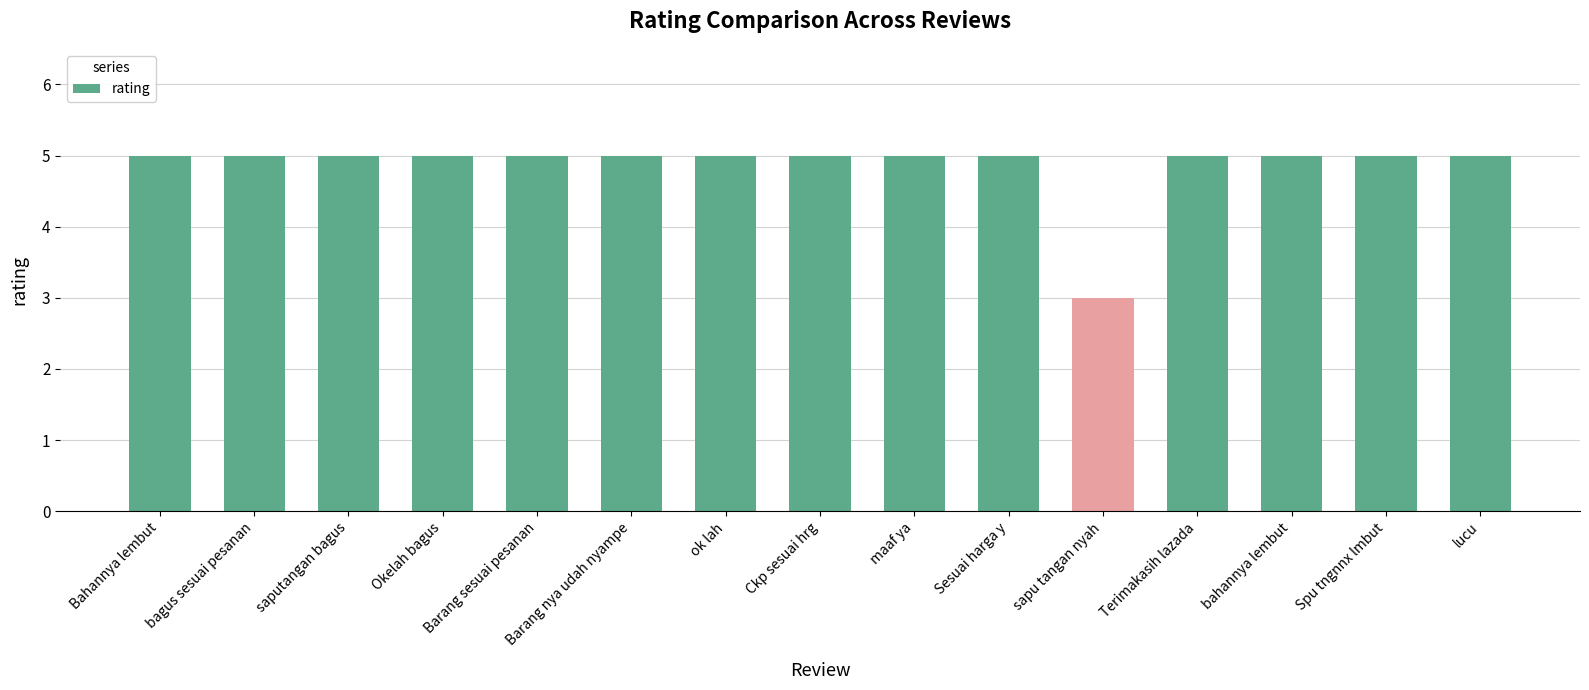

Are the bars horizontal?

No